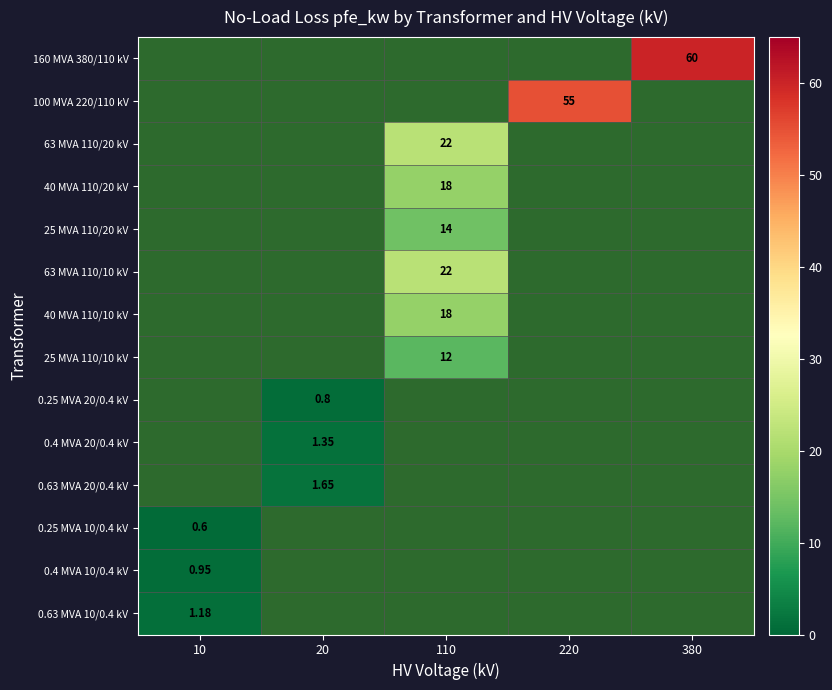

Which category has the lowest value in the 0.63 MVA 20/0.4 kV series?

10